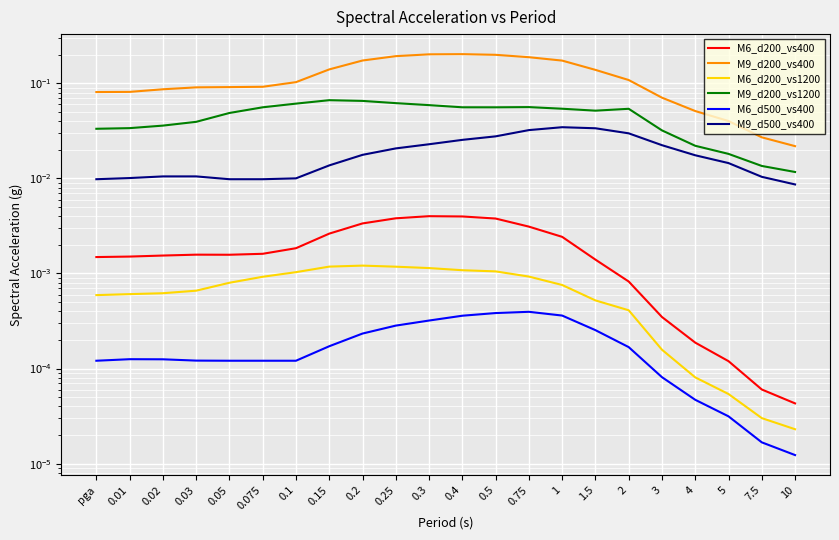

What is the label of the 15th point from the right?

0.15